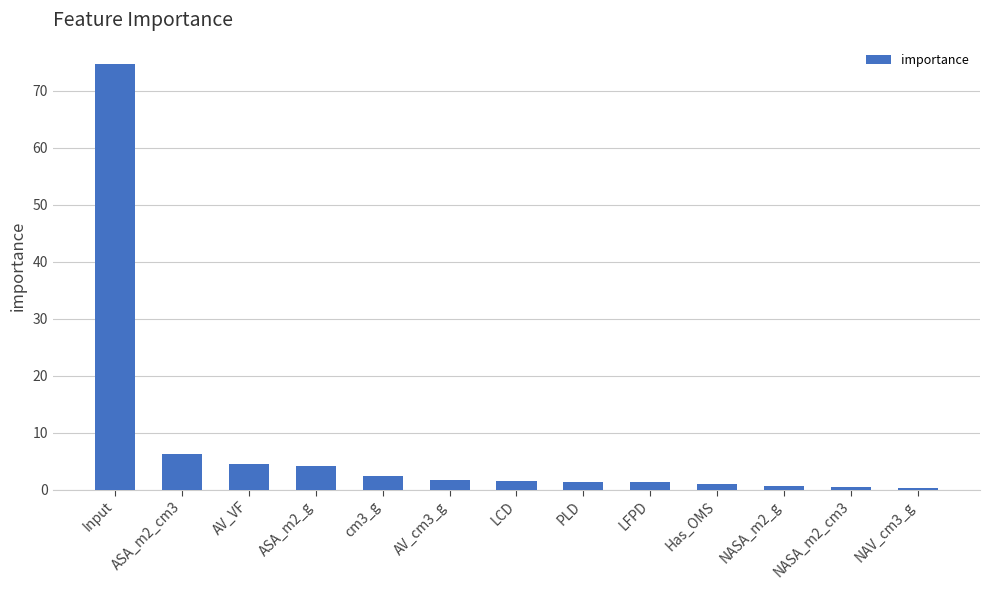

Between ASA_m2_g and LFPD, which is larger?

ASA_m2_g